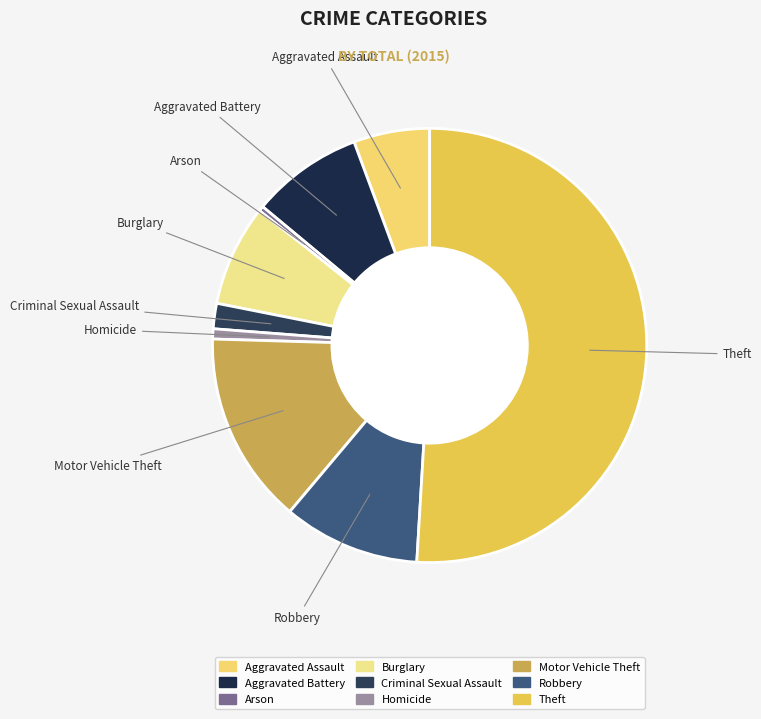

Between Homicide and Theft, which is larger?

Theft